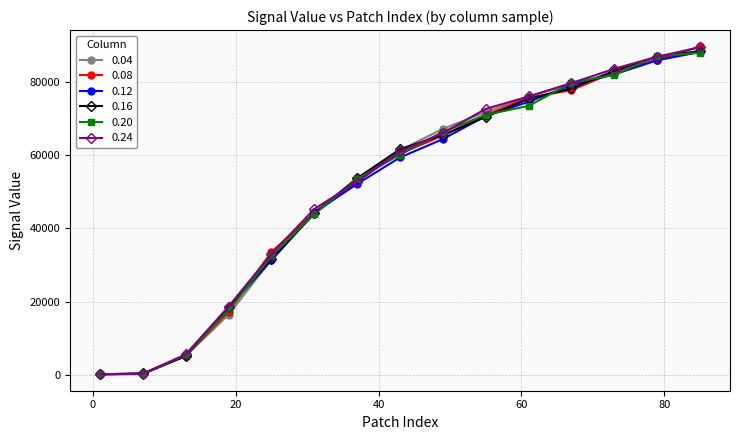

What is the greatest value displayed?

89552.8